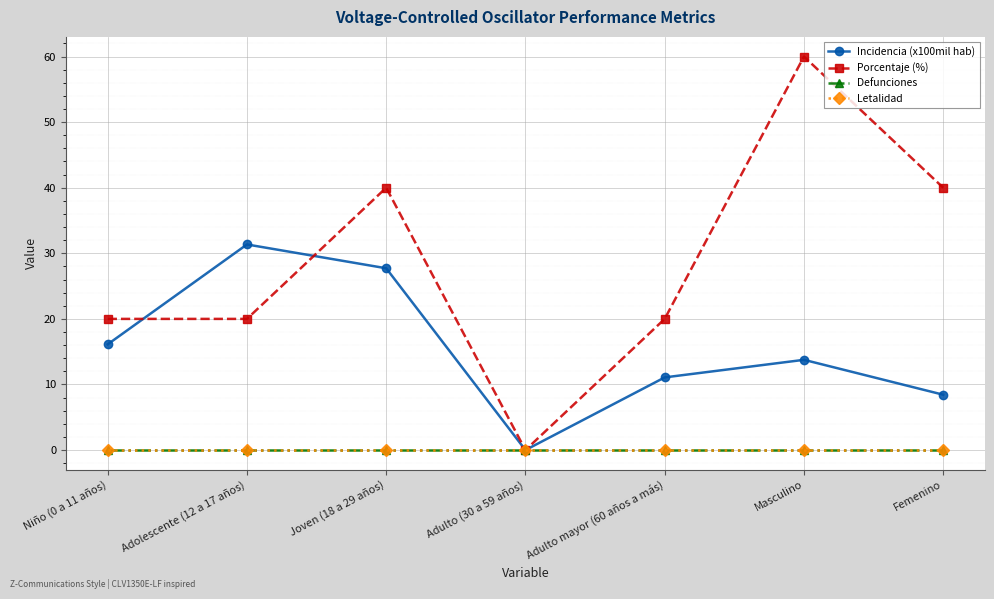

Does the chart have visible grid lines?

Yes